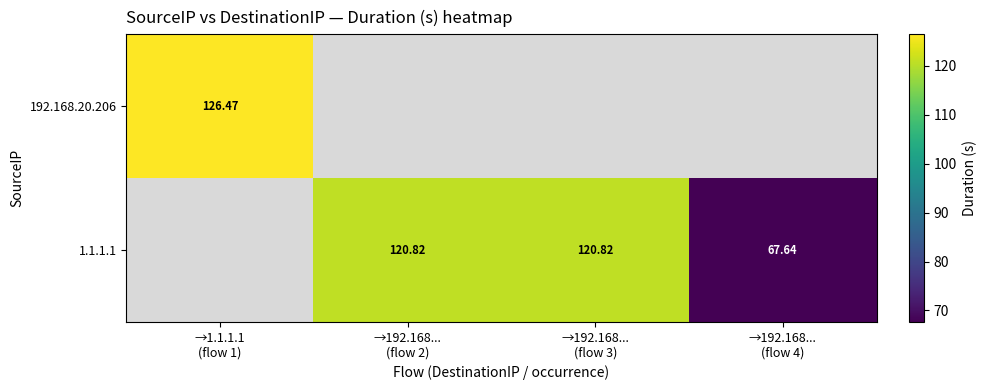

What is the maximum value shown in the chart?

126.5